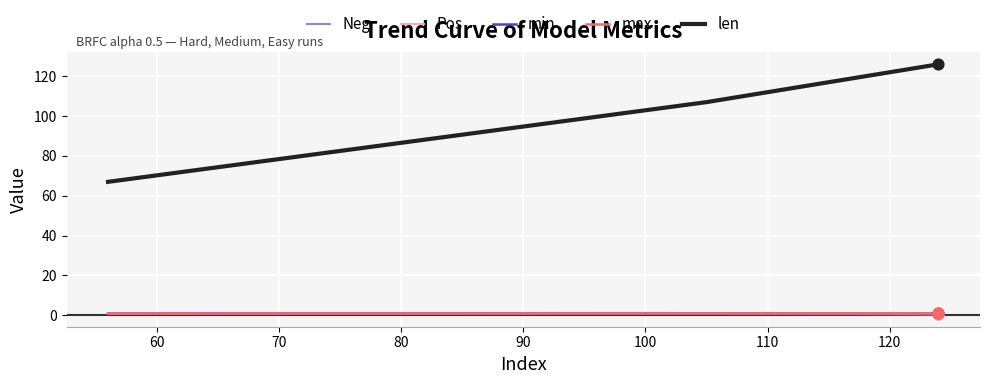

Which series has the largest Y range (max minus min)?

len